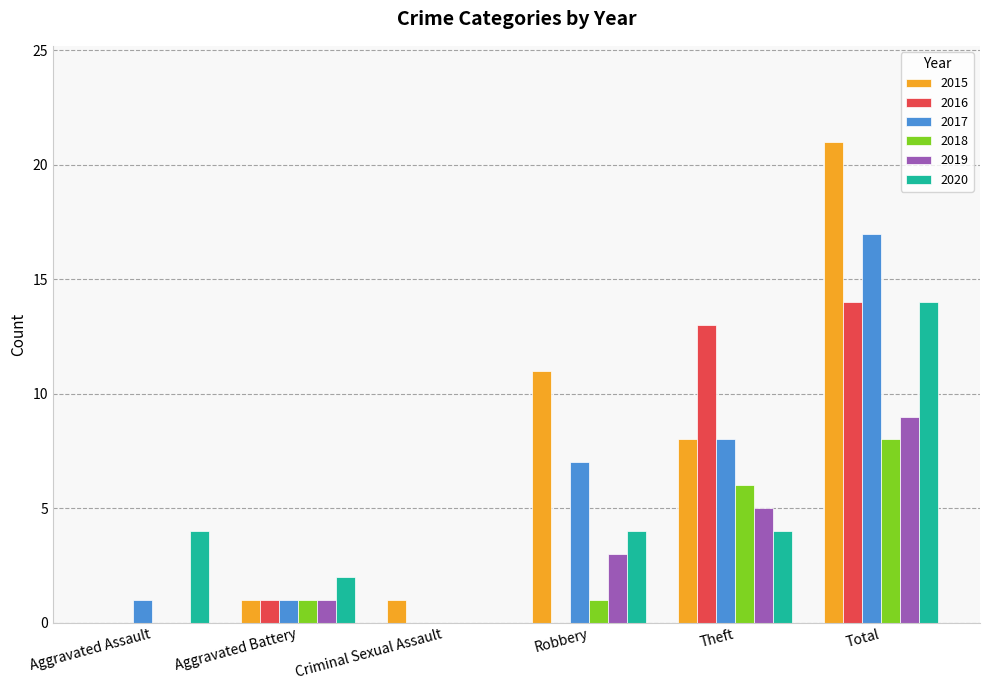

Is it true that 2016 equals 0 at Robbery?

True